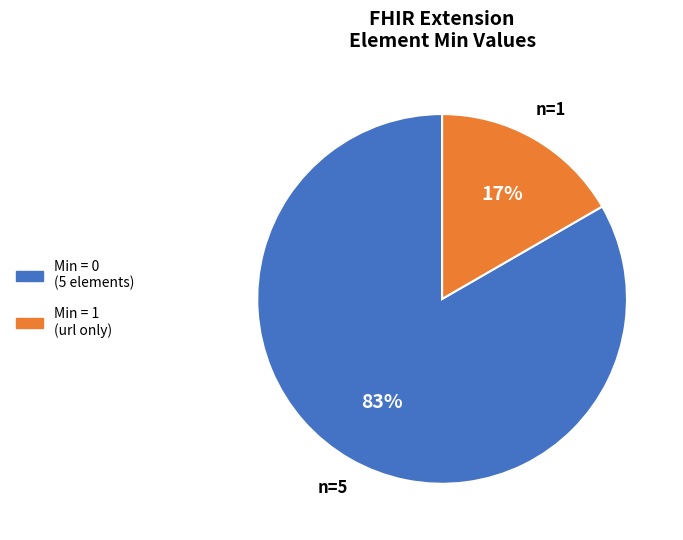

To the nearest percent, what is the average slice percentage?

50%